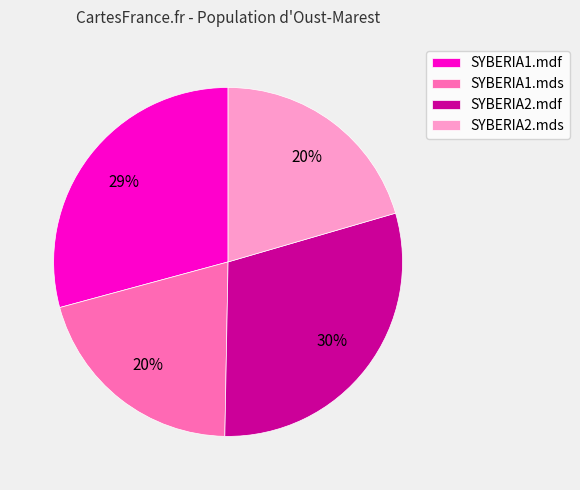

Is SYBERIA1.mdf the majority of the pie?

No